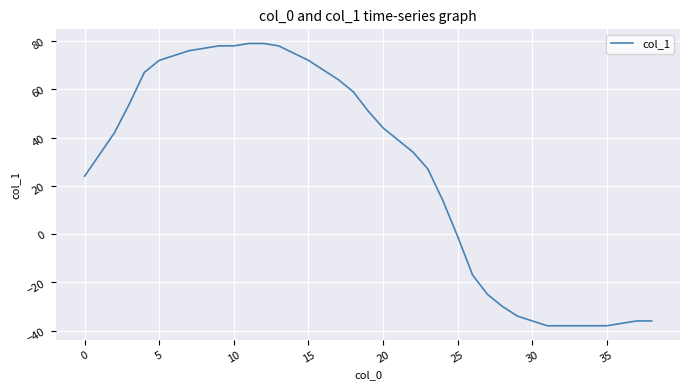

What is the difference between the maximum and minimum values?

117